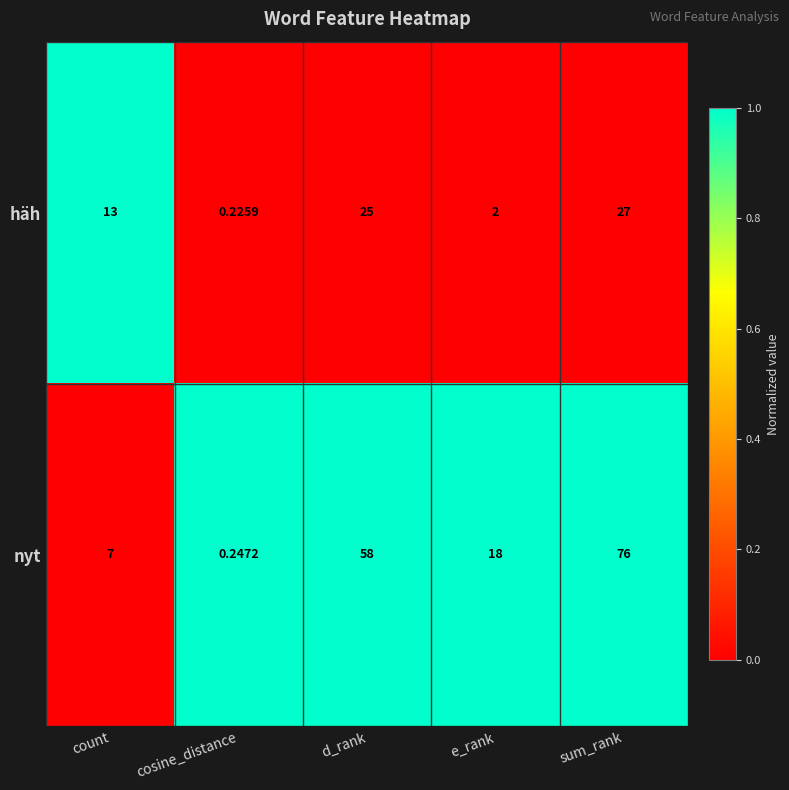

Where does the nyt series first go above 18?

d_rank